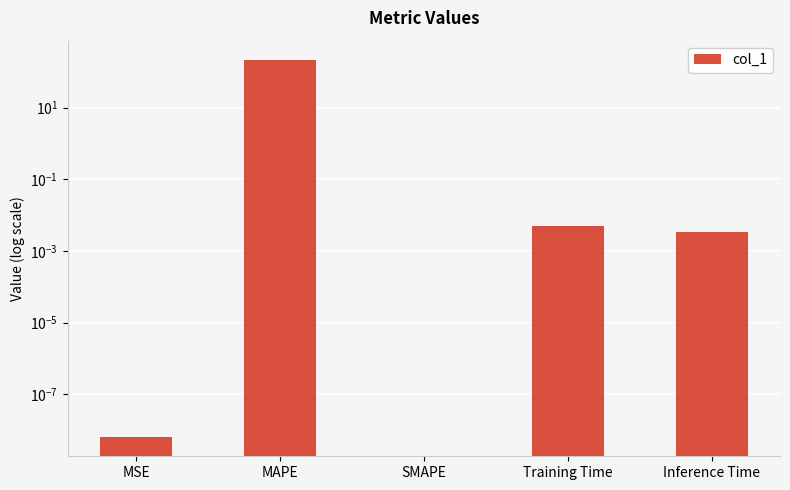

Reading right to left, transcribe all the data shown in this chart.

0.0	0.0	0.0	218.2	0.0